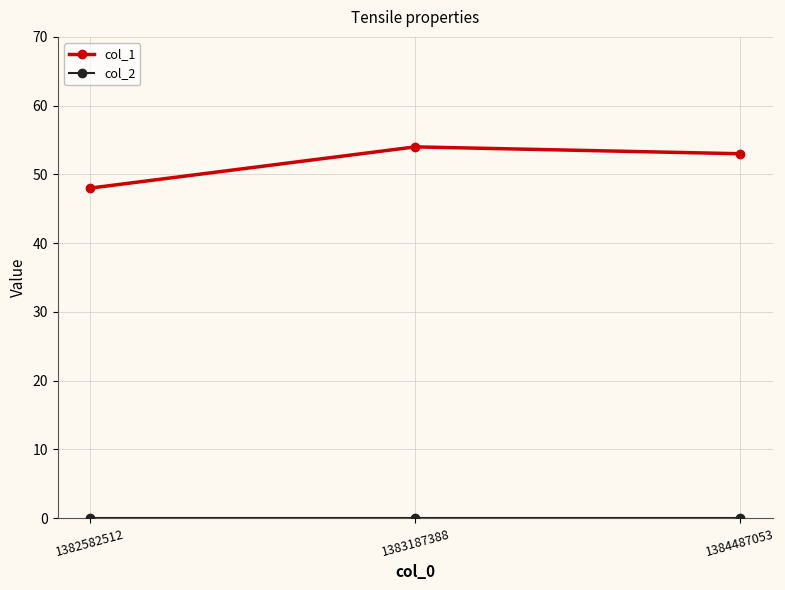

What is the value of the col_1 point at the 3rd from the left?

53